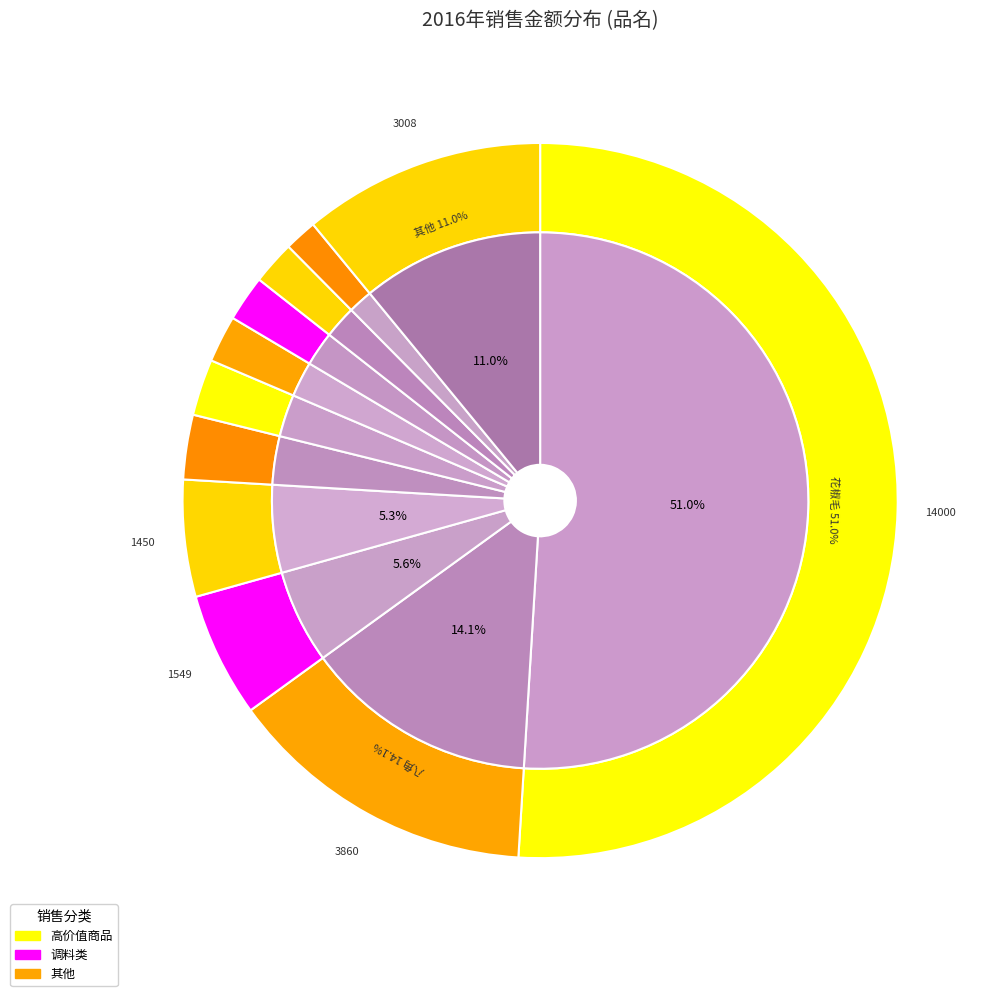

What portion of the pie excludes 五香粉?

99.7%